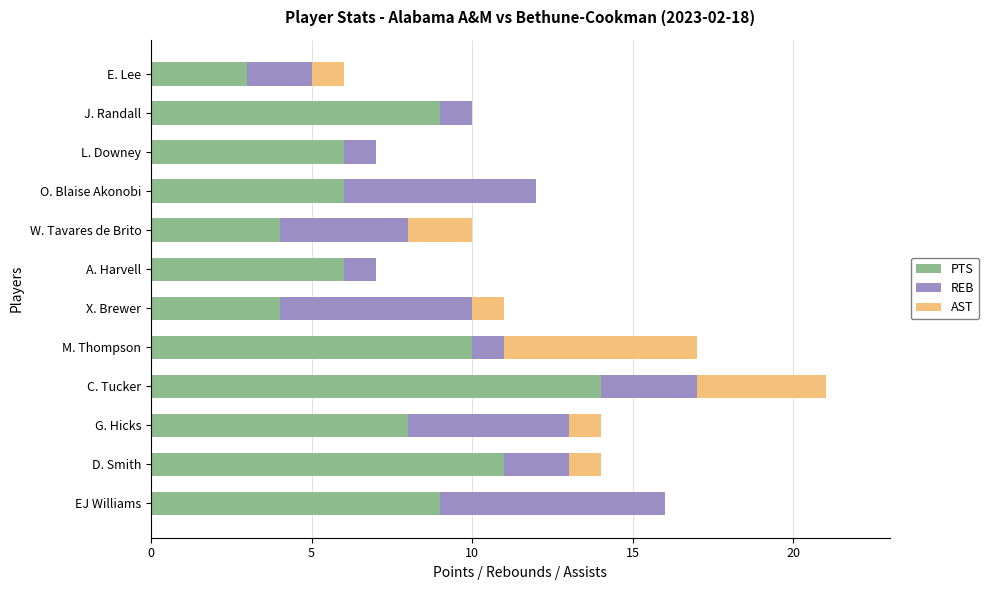

Which category has the highest value in the PTS series?

C. Tucker